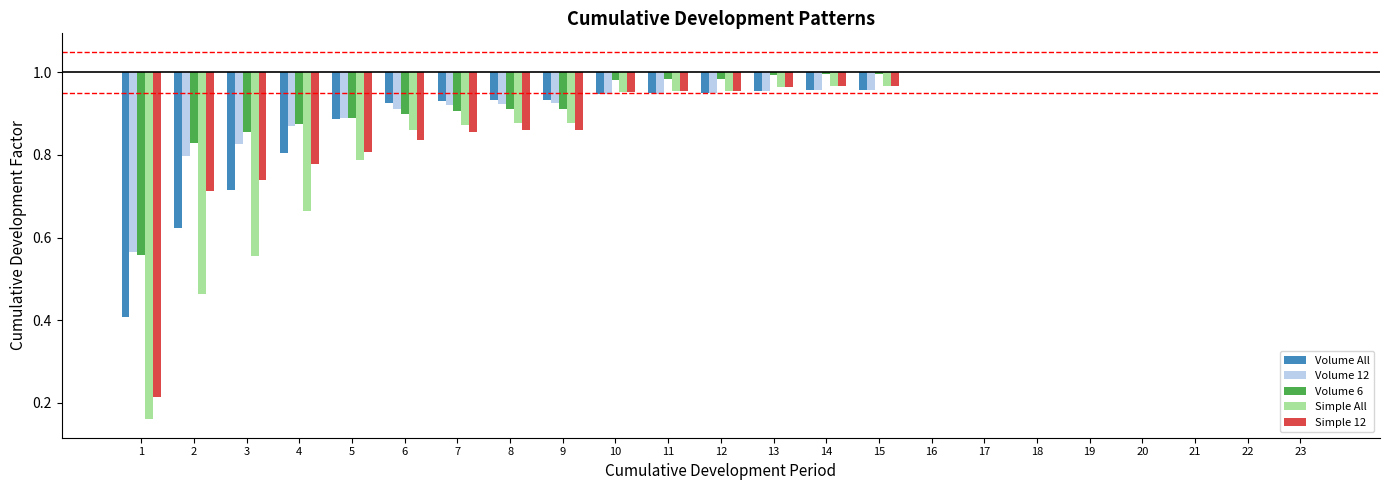

How many groups of bars are there?

23